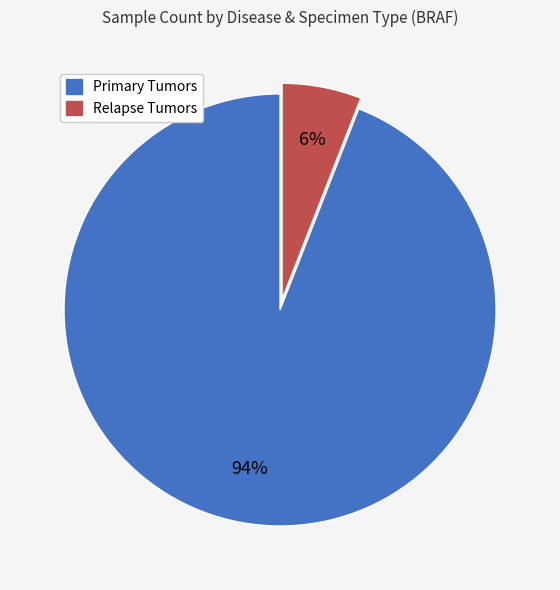

Is there a majority slice in this chart?

Yes